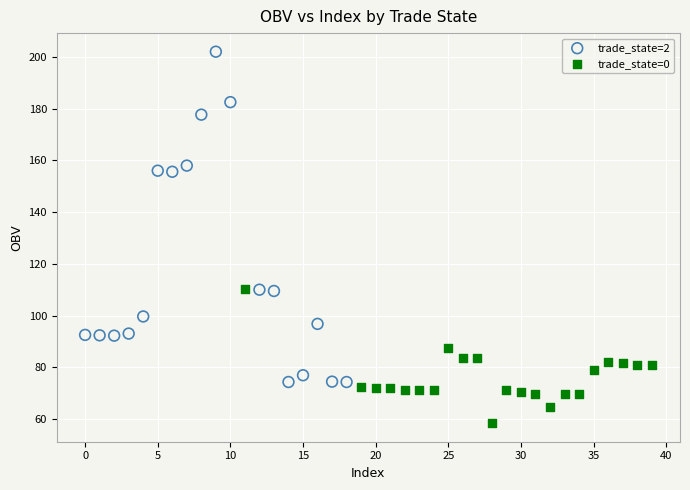

Which series has the widest spread of Y values?

trade_state=2